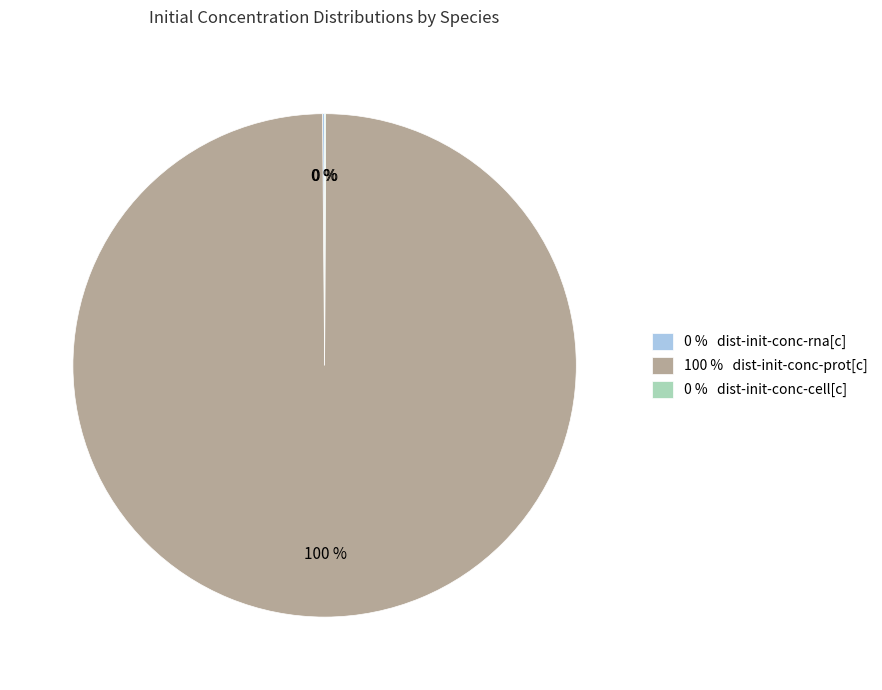

Is it true that 100 % dist-init-conc-prot[c] is 100% of the pie?

True